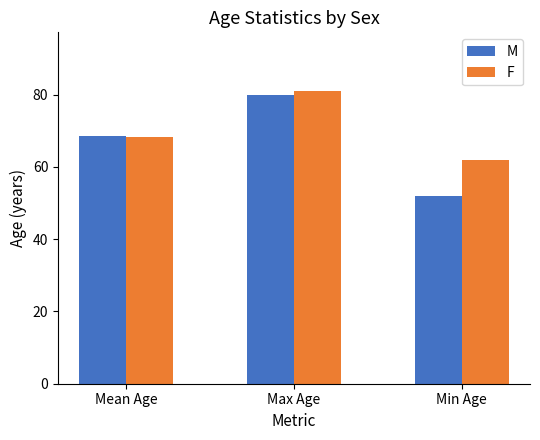

What is the value of the F bar at the 3rd from the left?

62.0